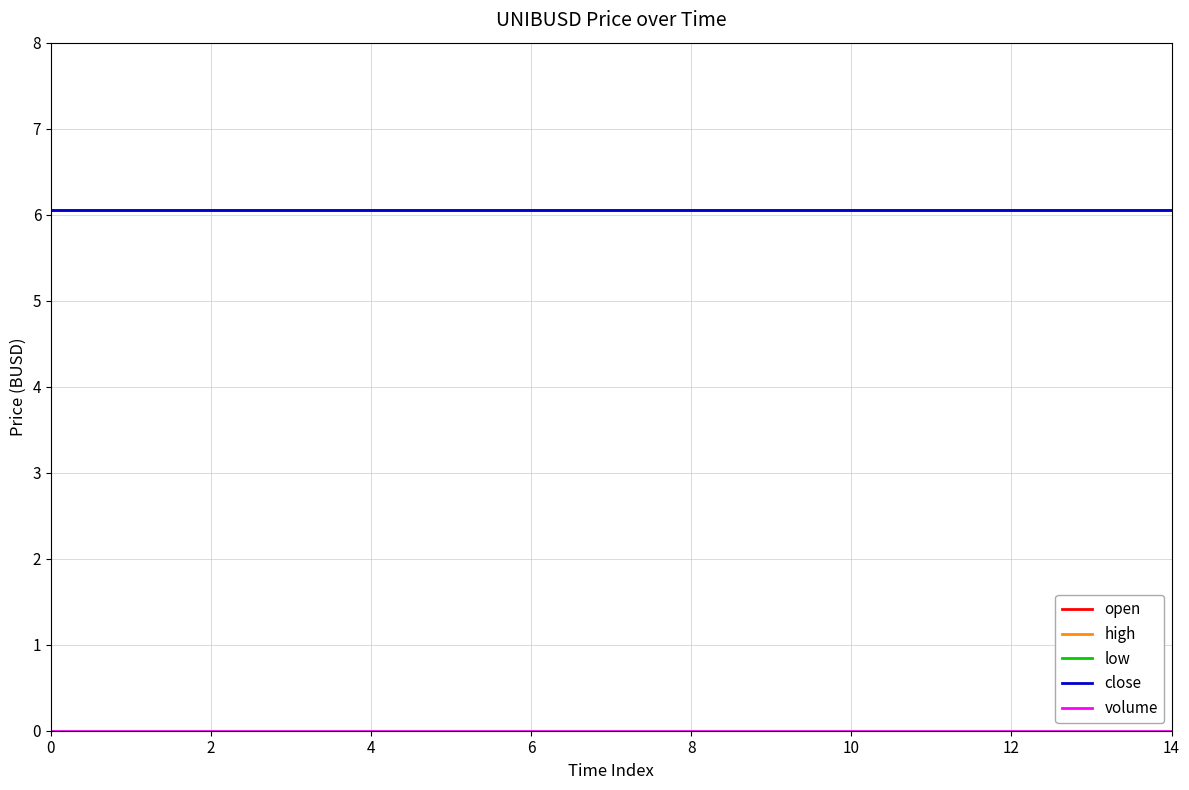

Is this an area chart (filled region under the line)?

No